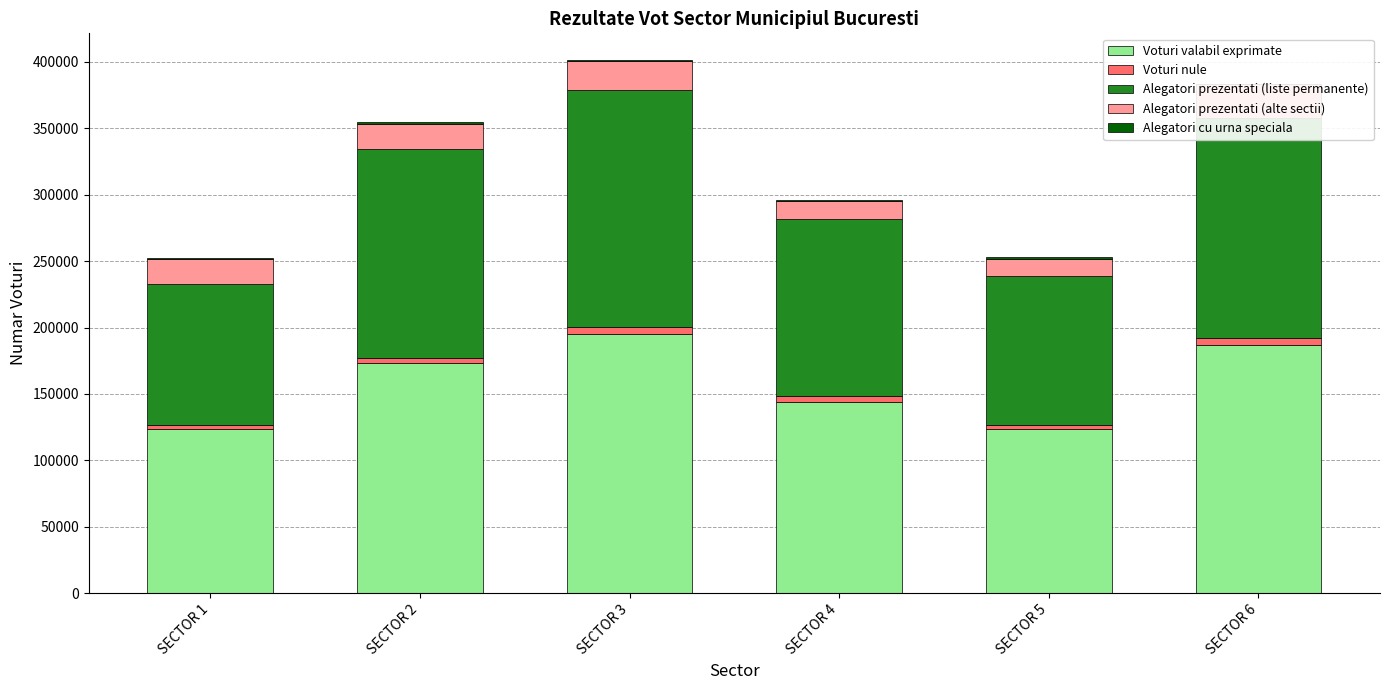

What is the value of the Alegatori cu urna speciala bar at the 4th from the left?

710